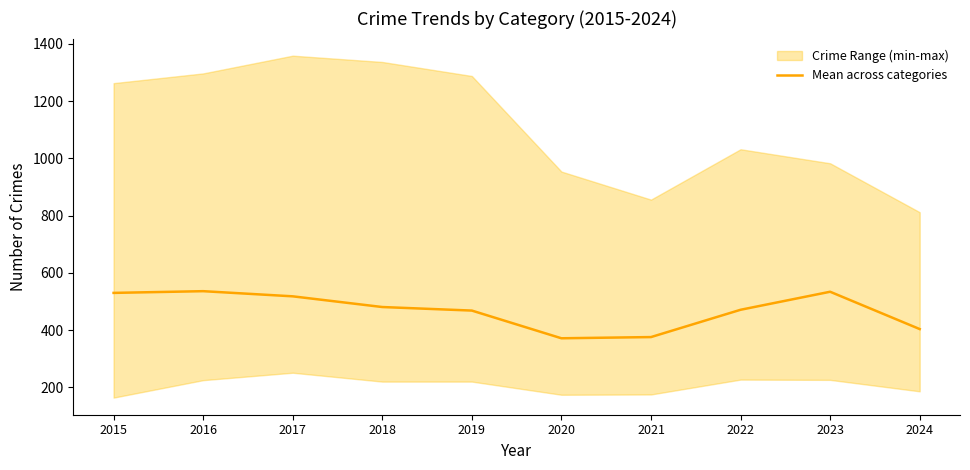

At which category does the chart reach its peak across all series?

2016